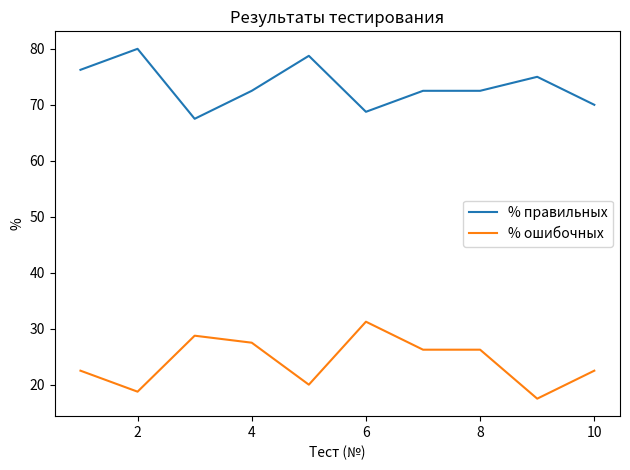

True or false: % ошибочных and % правильных intersect in this chart.

False